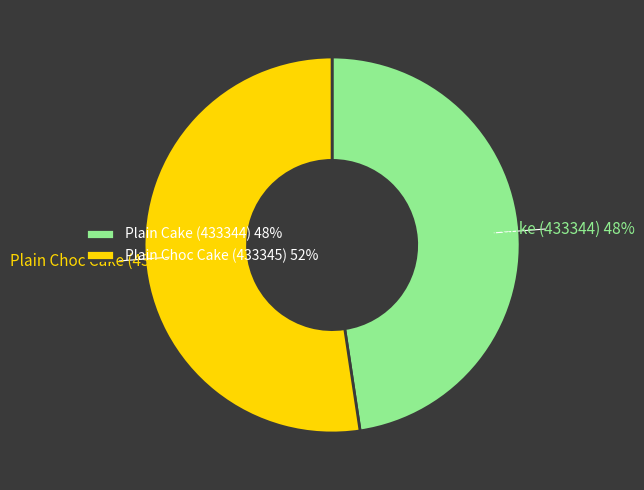

True or false: Plain Cake (433344) accounts for 48% of the total.

True